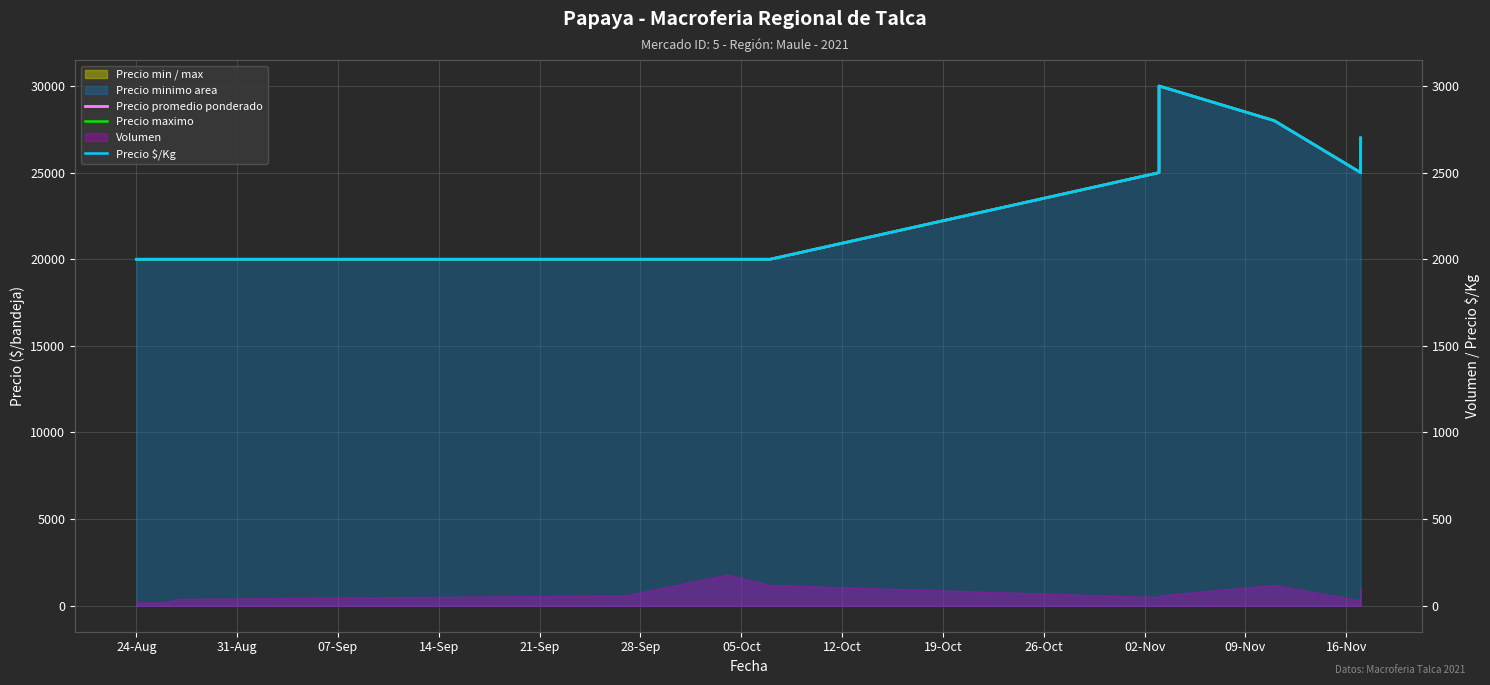

What is the sum of all Precio promedio ponderado values?

255000